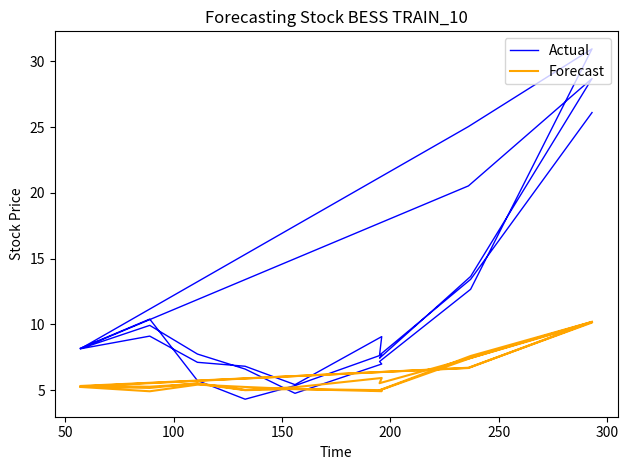

Reading right to left, list all the values displayed in this chart.

Actual: 26.1	13.4	7.7	7.7	9.1	9.1	9.1	5.4	6.8	7.1	9.1	8.1	25.0	31.0	31.0	12.7	7.2	7.2	7.0	7.0	7.0	4.8	6.6	7.7	9.9	8.1	20.5	28.7	28.7	13.6	7.4	7.4	7.7	7.7	7.7	5.3	4.3	5.7	10.4	8.2
Forecast: 10.2	7.4	5.5	5.5	5.9	5.9	5.9	5.2	5.0	5.5	5.2	5.3	6.7	10.1	10.1	7.4	5.0	5.0	5.0	5.0	5.0	5.1	5.0	5.5	5.3	5.3	6.7	10.2	10.2	7.6	5.0	5.0	4.9	4.9	4.9	5.1	5.2	5.4	4.9	5.2